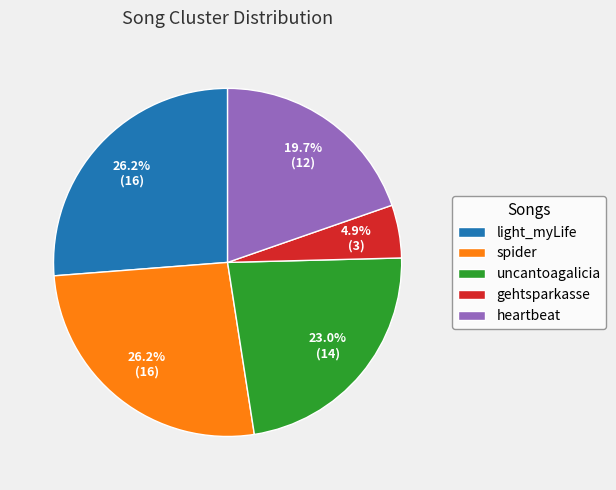

Is it true that light_myLife is 15% of the pie?

False